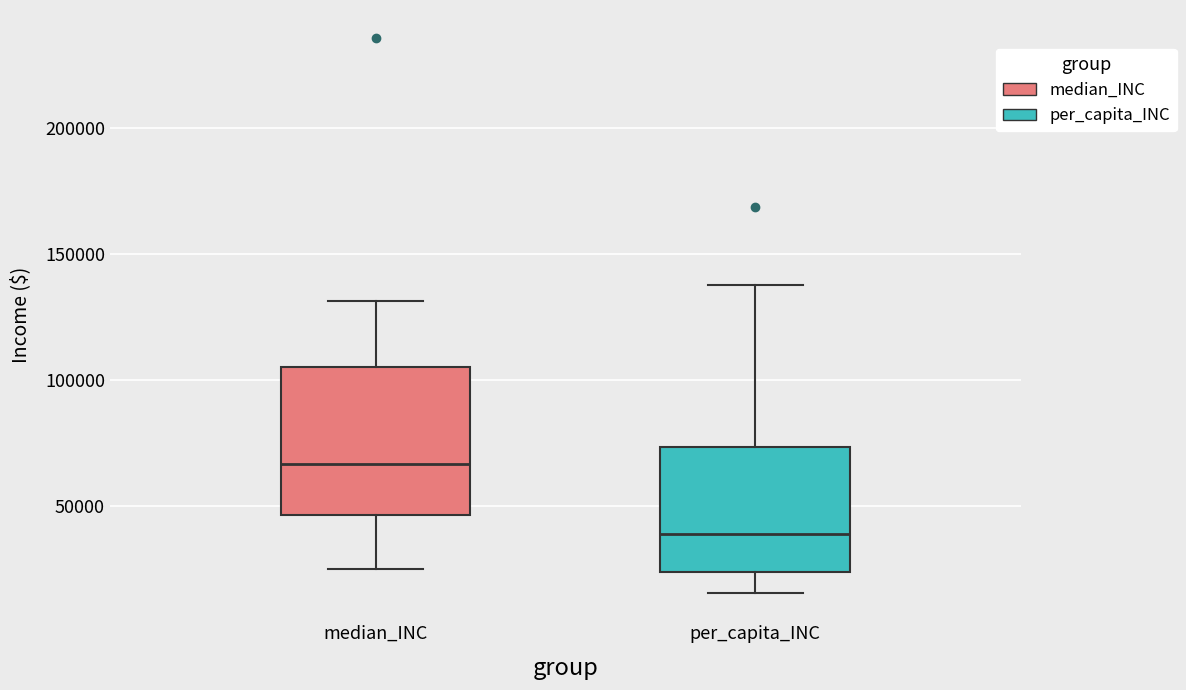

Which box is the tallest, from its lower edge to its upper edge?

median_INC